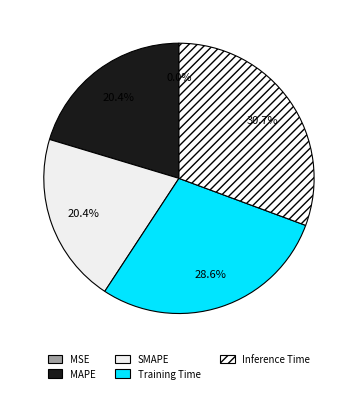

How many segments does this pie chart have?

5